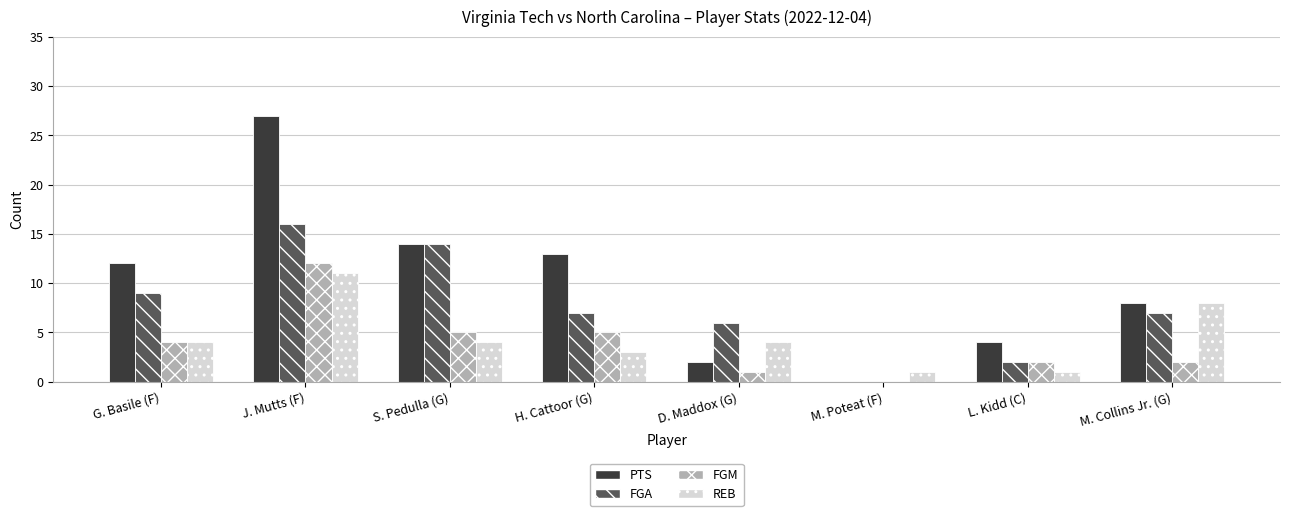

What is the highest value of the FGA series?

16